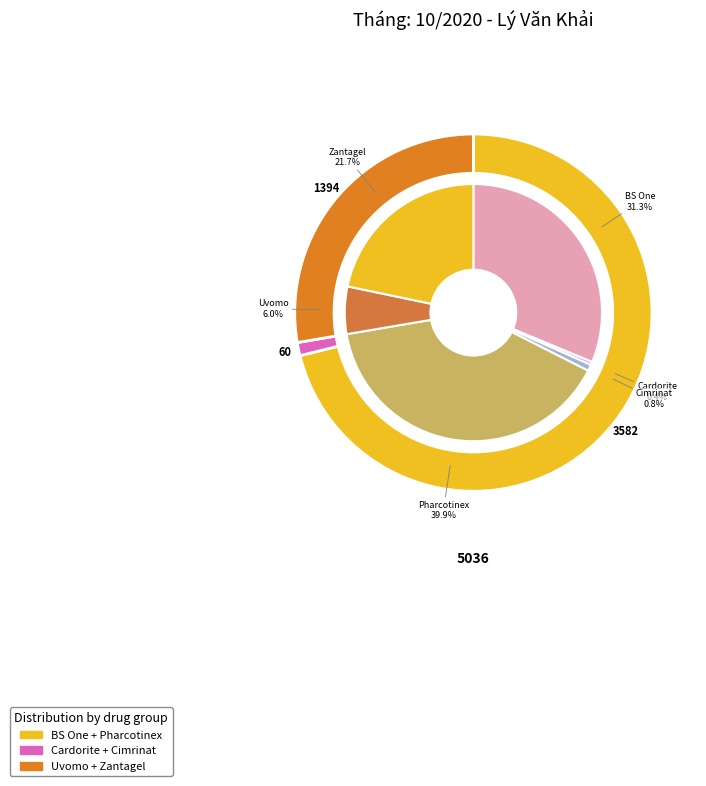

To the nearest percent, what is the average slice percentage?

17%